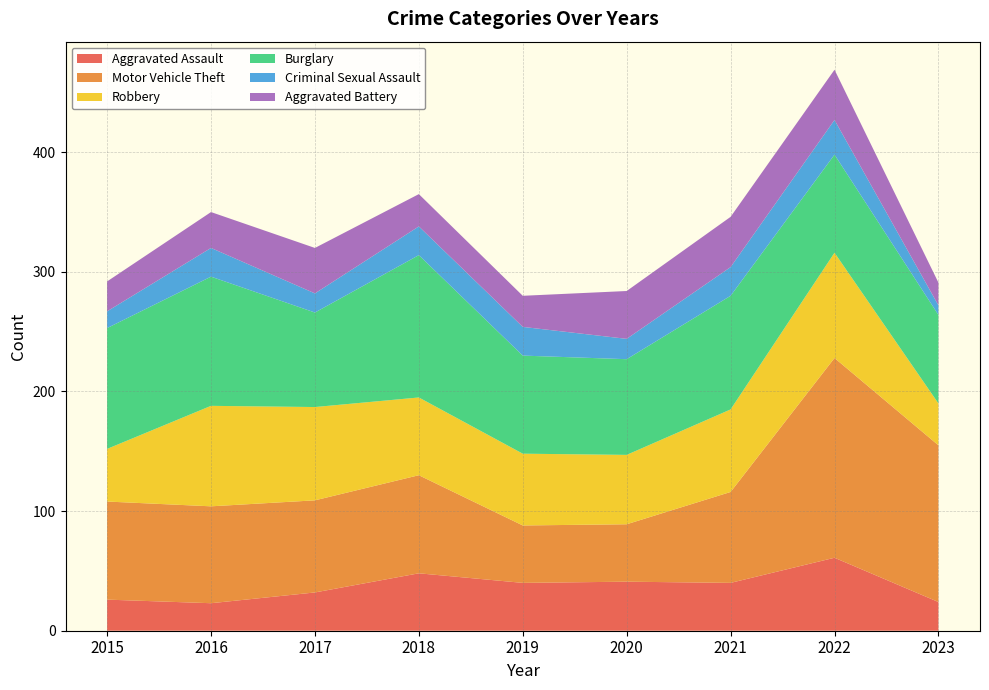

Reading left to right, what are all the values shown in this chart?

Aggravated Assault: 2015=26	2016=23	2017=32	2018=48	2019=40	2020=41	2021=40	2022=61	2023=24
Motor Vehicle Theft: 2015=82	2016=81	2017=77	2018=82	2019=48	2020=48	2021=76	2022=167	2023=131
Robbery: 2015=44	2016=84	2017=78	2018=65	2019=60	2020=58	2021=69	2022=88	2023=35
Burglary: 2015=101	2016=108	2017=79	2018=119	2019=82	2020=80	2021=95	2022=82	2023=74
Criminal Sexual Assault: 2015=14	2016=24	2017=16	2018=24	2019=24	2020=17	2021=24	2022=29	2023=8
Aggravated Battery: 2015=25	2016=30	2017=38	2018=27	2019=26	2020=40	2021=42	2022=42	2023=19